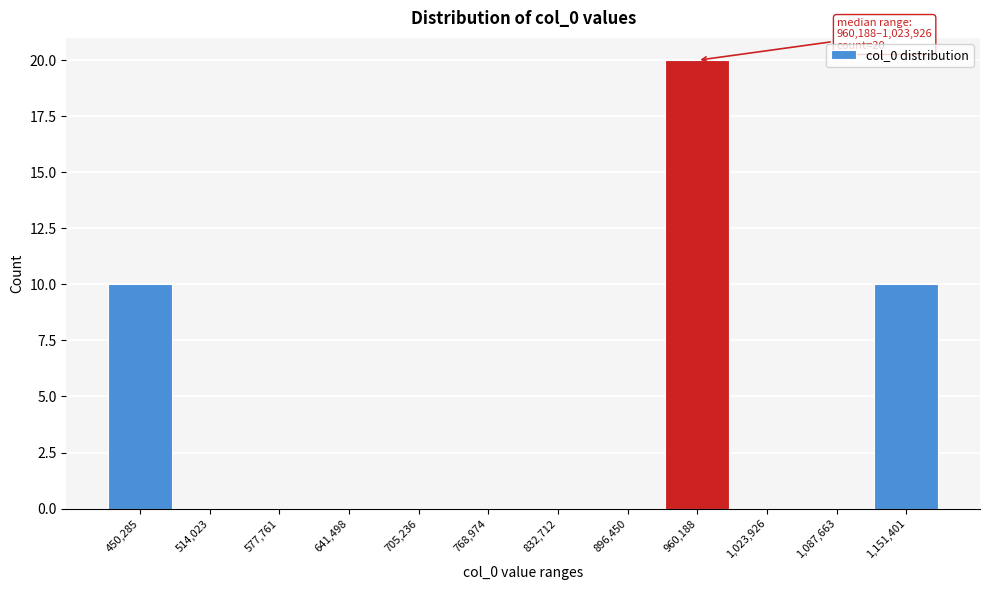

Reading left to right, transcribe all the data shown in this chart.

450,285=10	514,023=0	577,761=0	641,498=0	705,236=0	768,974=0	832,712=0	896,450=0	960,188=20	1,023,926=0	1,087,663=0	1,151,401=10